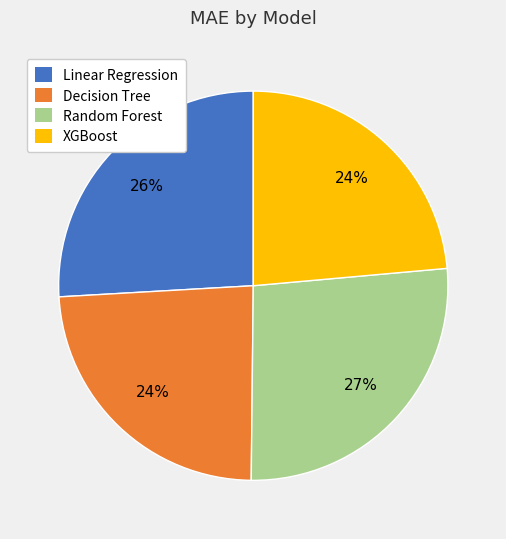

Which category has the biggest portion of the pie?

Random Forest